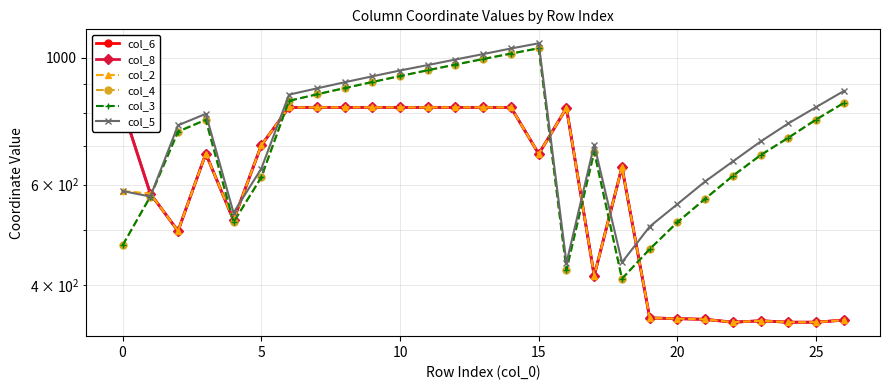

Which series has the largest range (max minus min)?

col_4